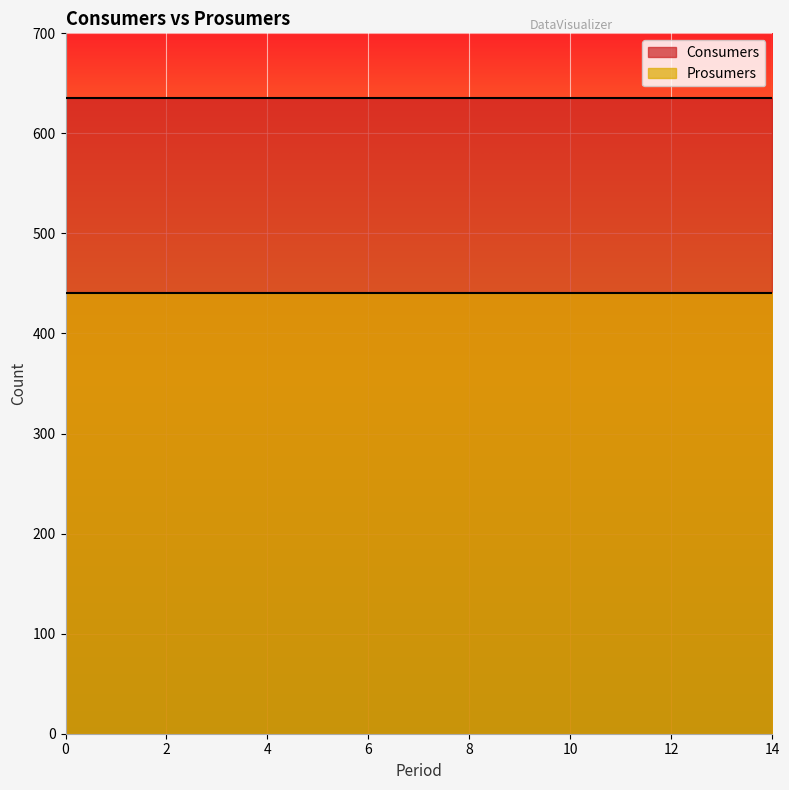

The value of Prosumers at 5 is 683. True or false?

False